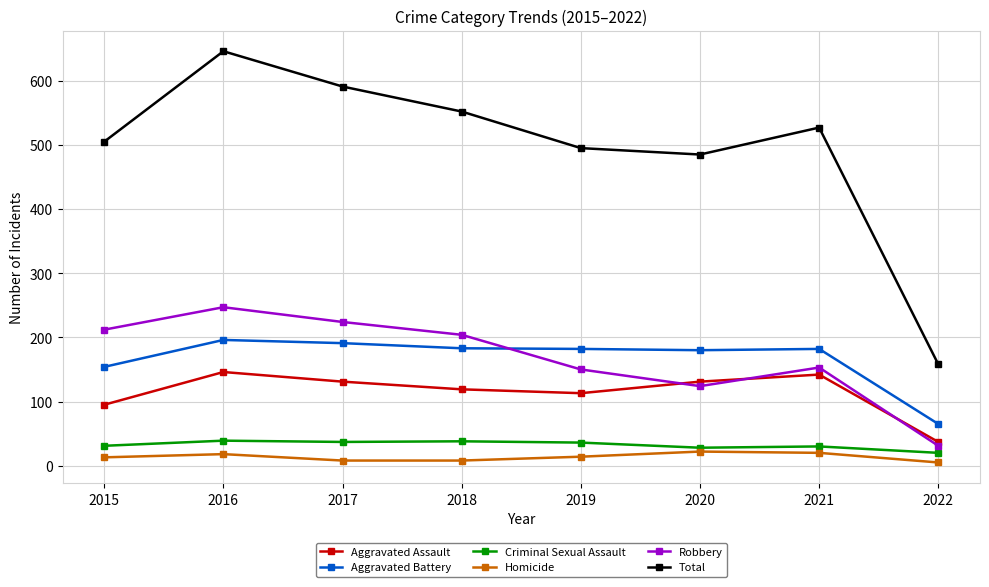

True or false: Homicide has a value of 13 at 2015.

True